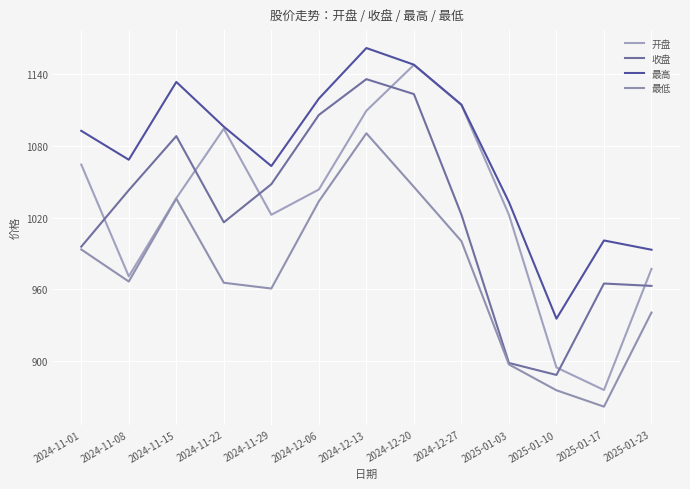

At which category is the sum across all series the highest?

2024-12-13